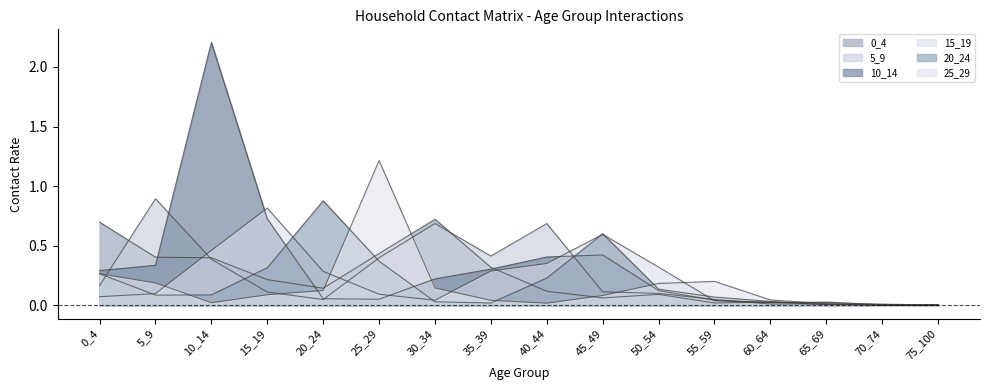

How many interior local peaks does the 25_29 series have?

2